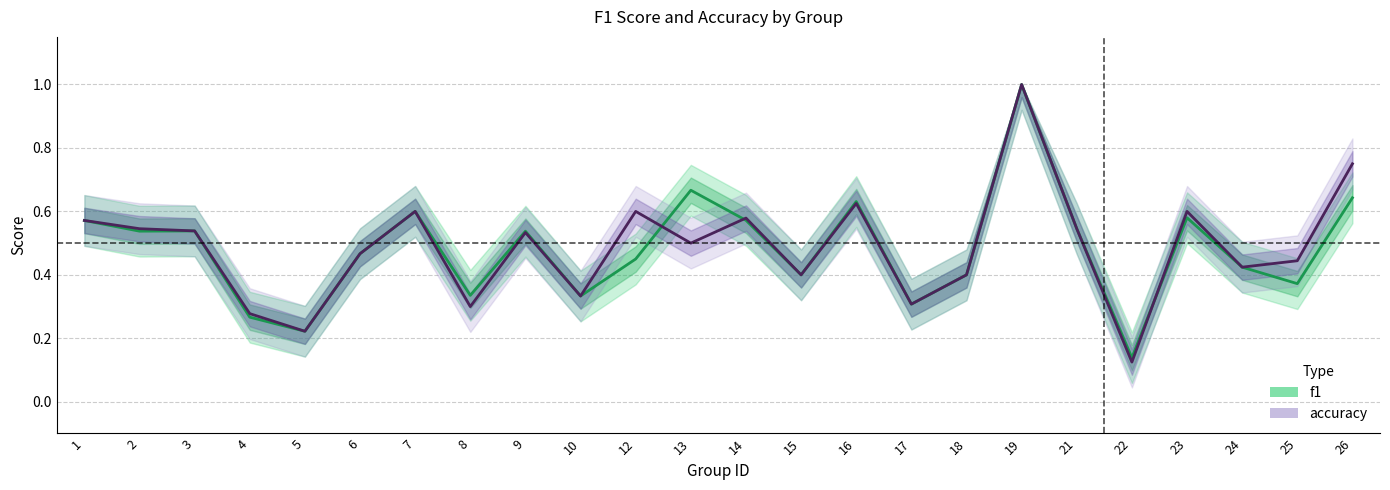

Which has a higher value, 1 or 9?

1